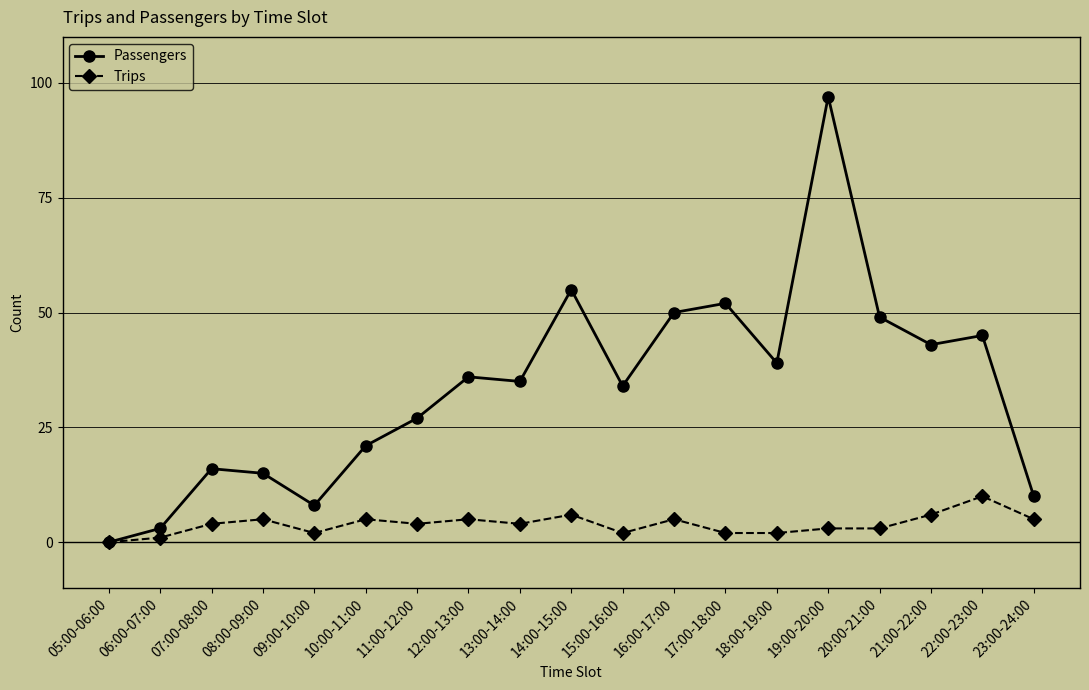

Does the chart display data point markers on the line(s)?

Yes